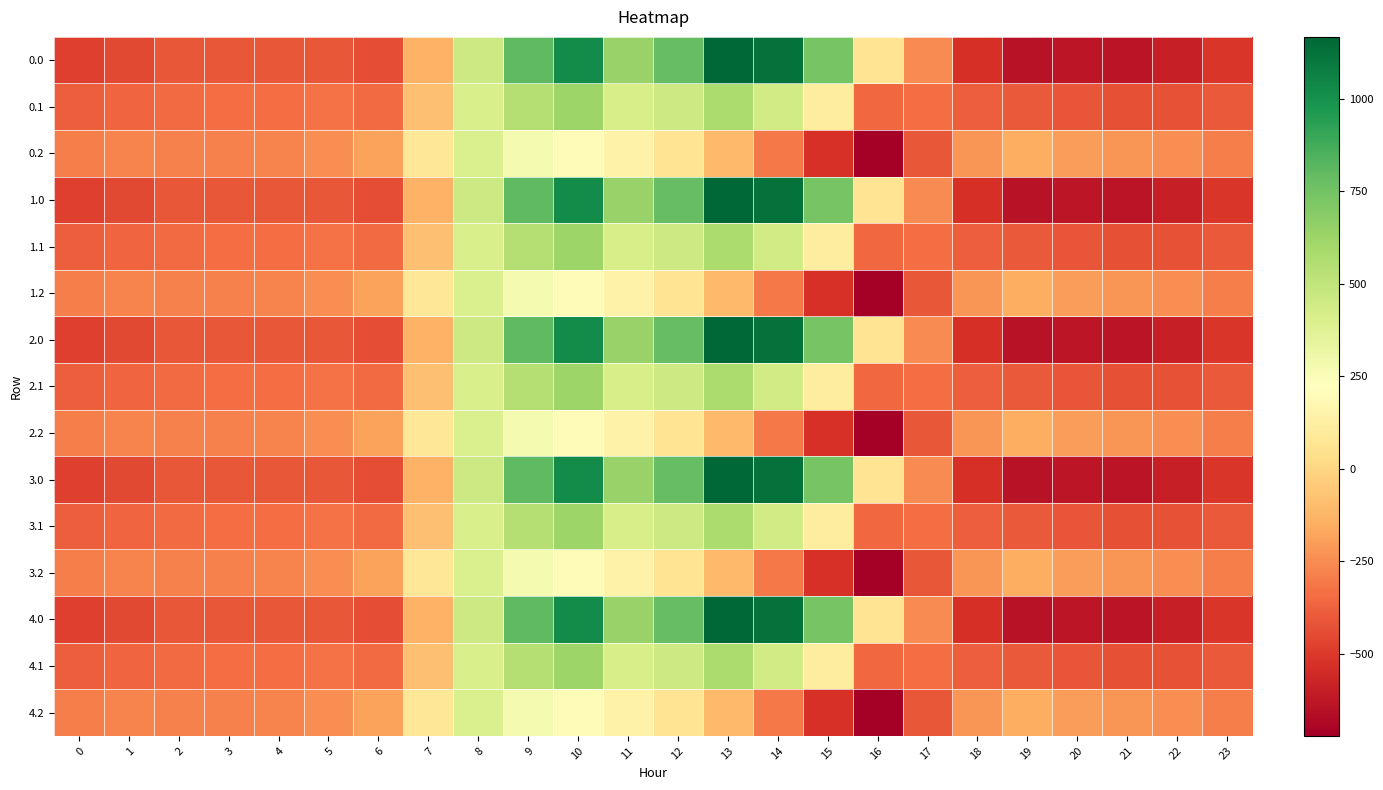

Count the number of categories in the chart.

24